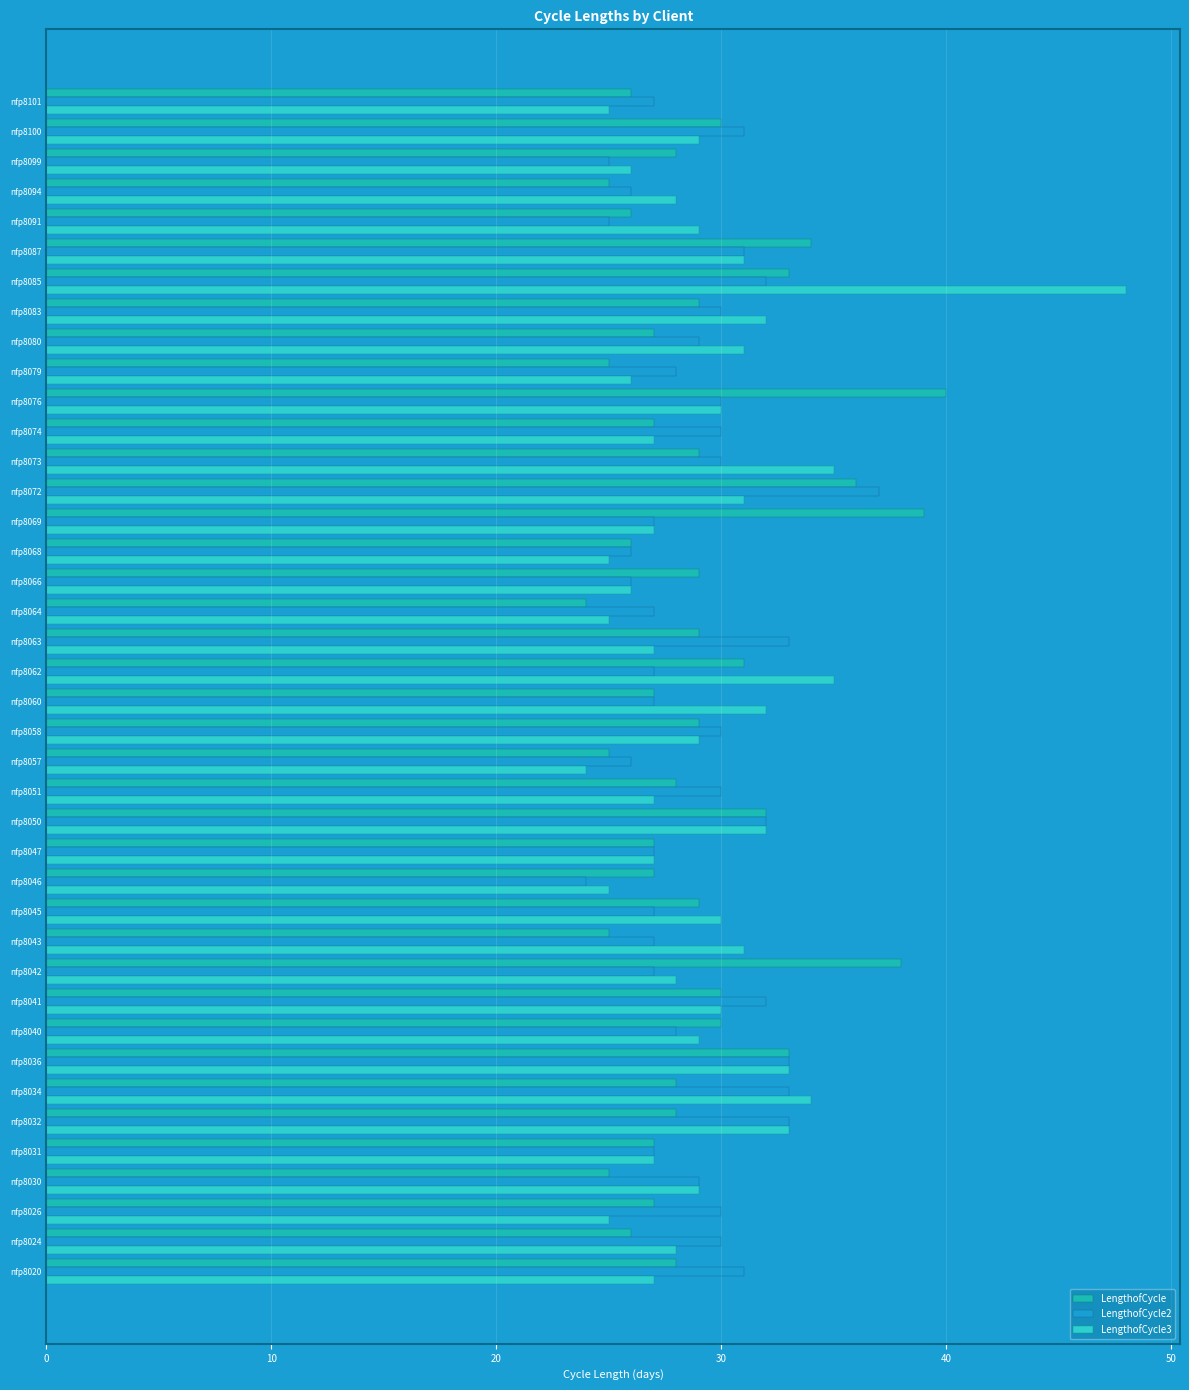

How many series are shown in this chart?

3